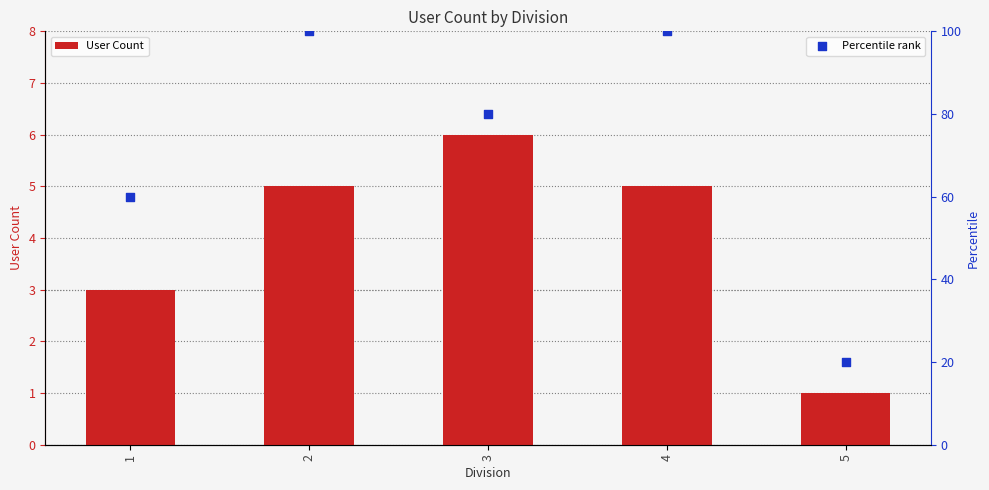

What are all the series names shown in the legend?

User Count, Percentile rank